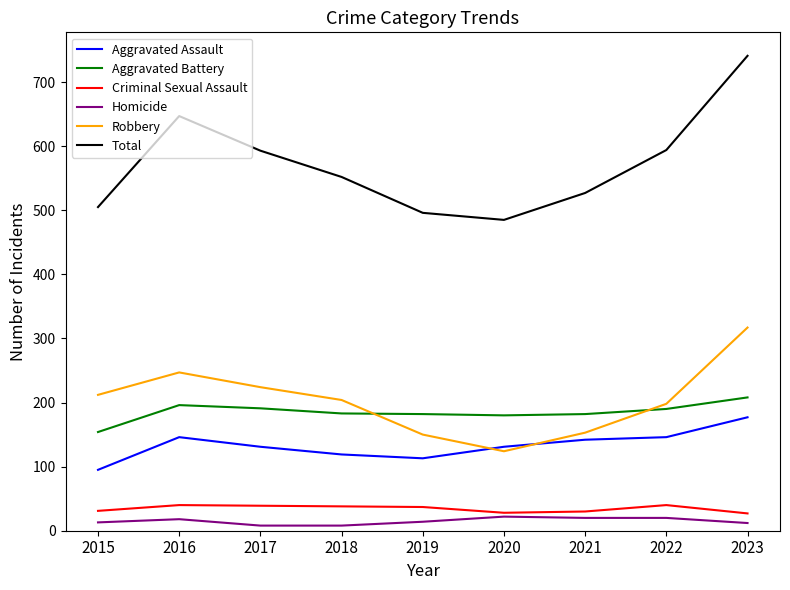

Which series ends up on top after the final intersection of Robbery and Aggravated Assault?

Robbery